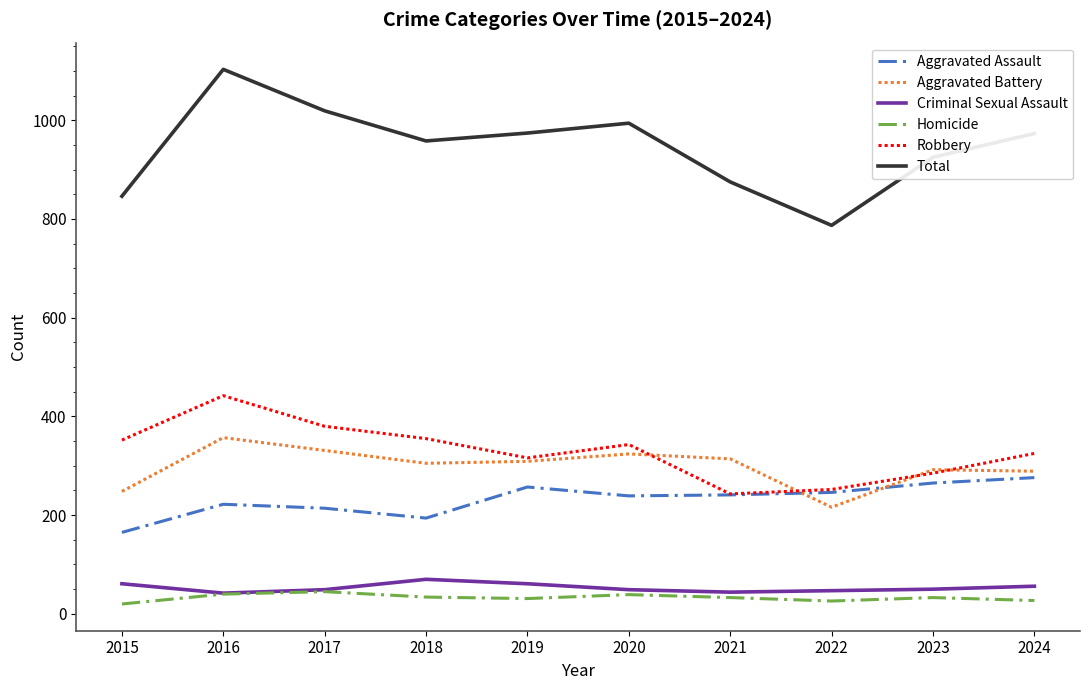

What is the spread (max minus min) of values at 2022?

761